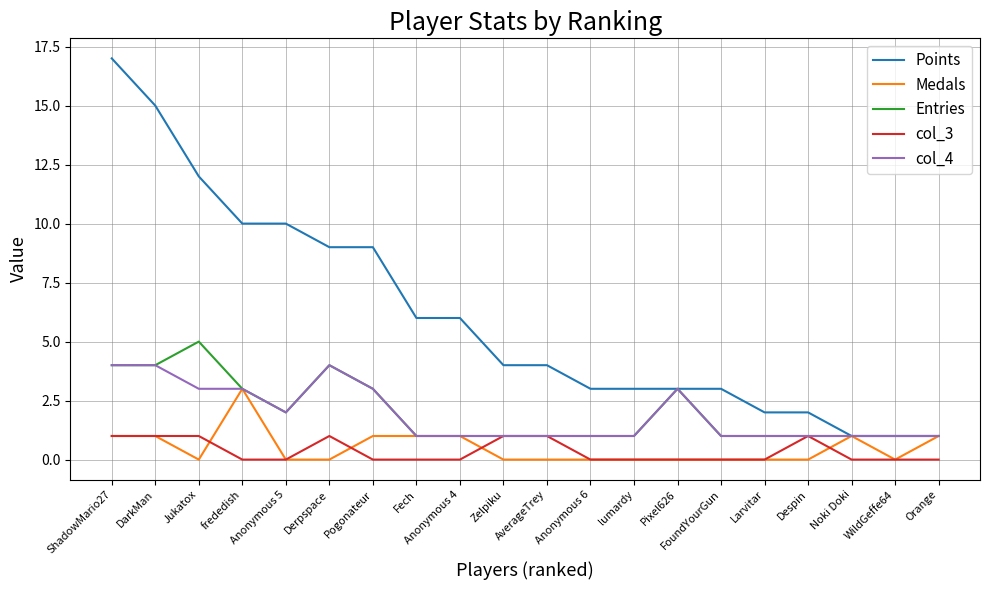

What is the average value of the col_4 series?

2